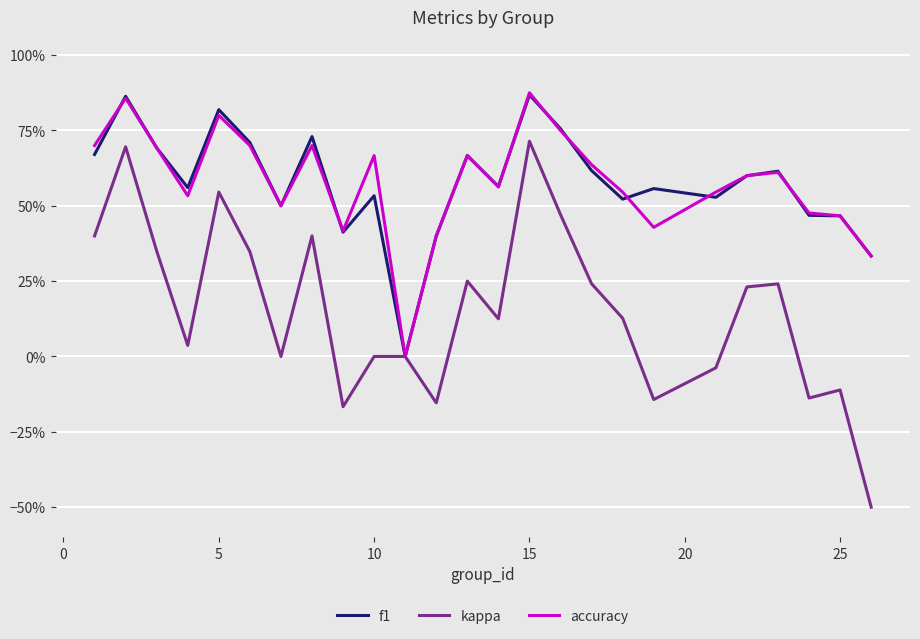

True or false: accuracy and f1 cross at least once.

True